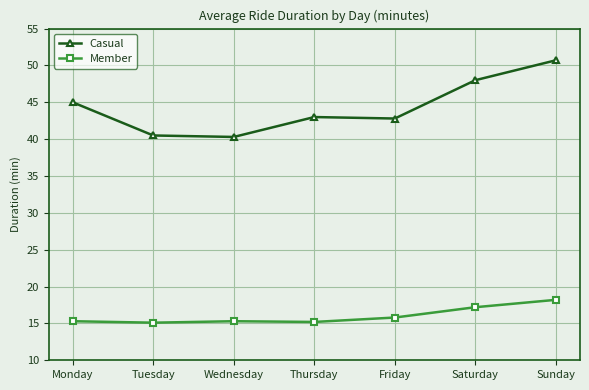

Where is the first local maximum for Casual?

Thursday